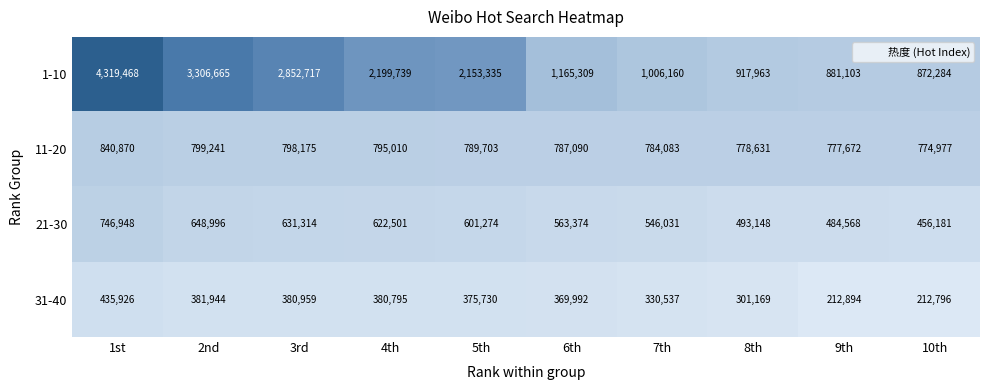

Which series has the widest spread of values?

1-10